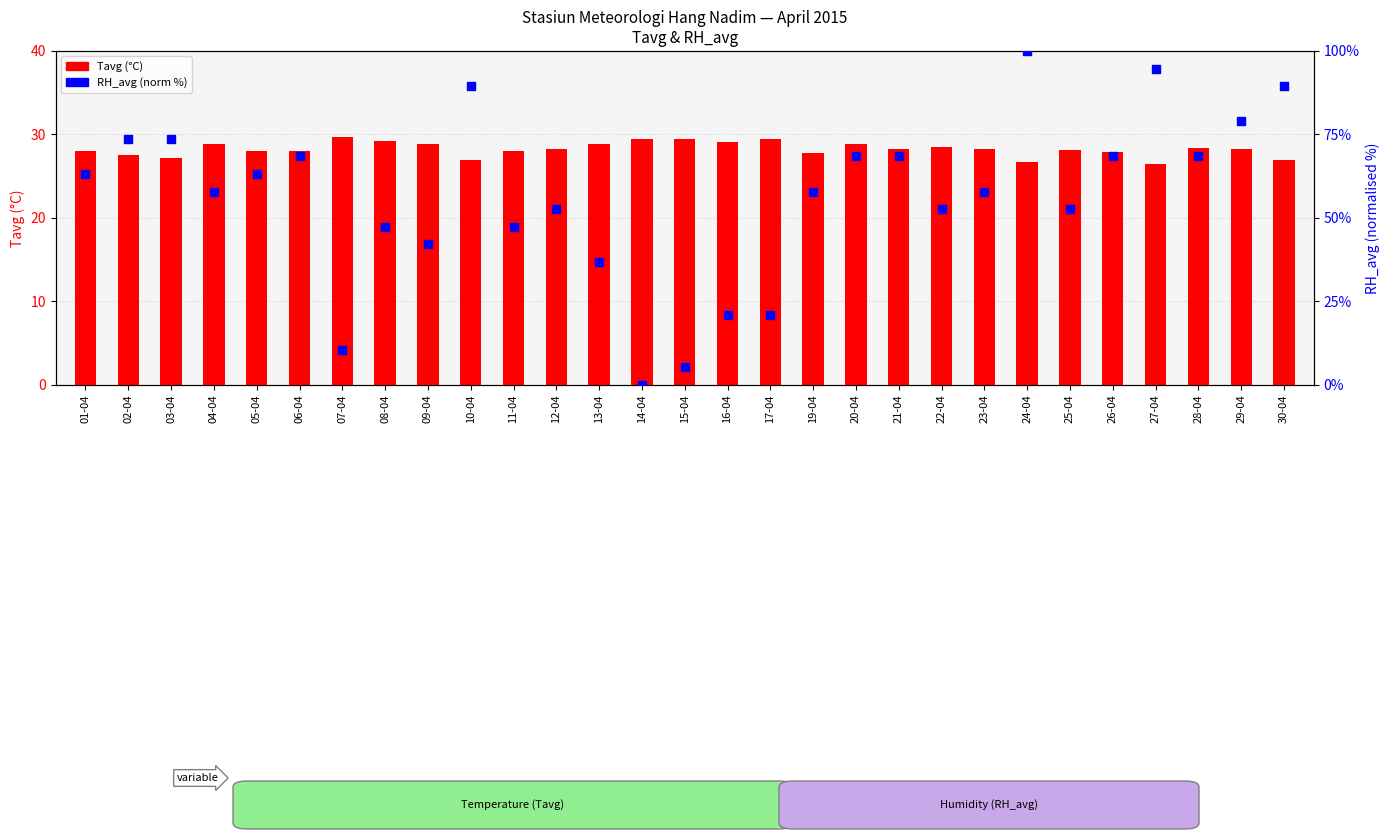

Which series contains the highest Y value?

RH_avg (norm %)